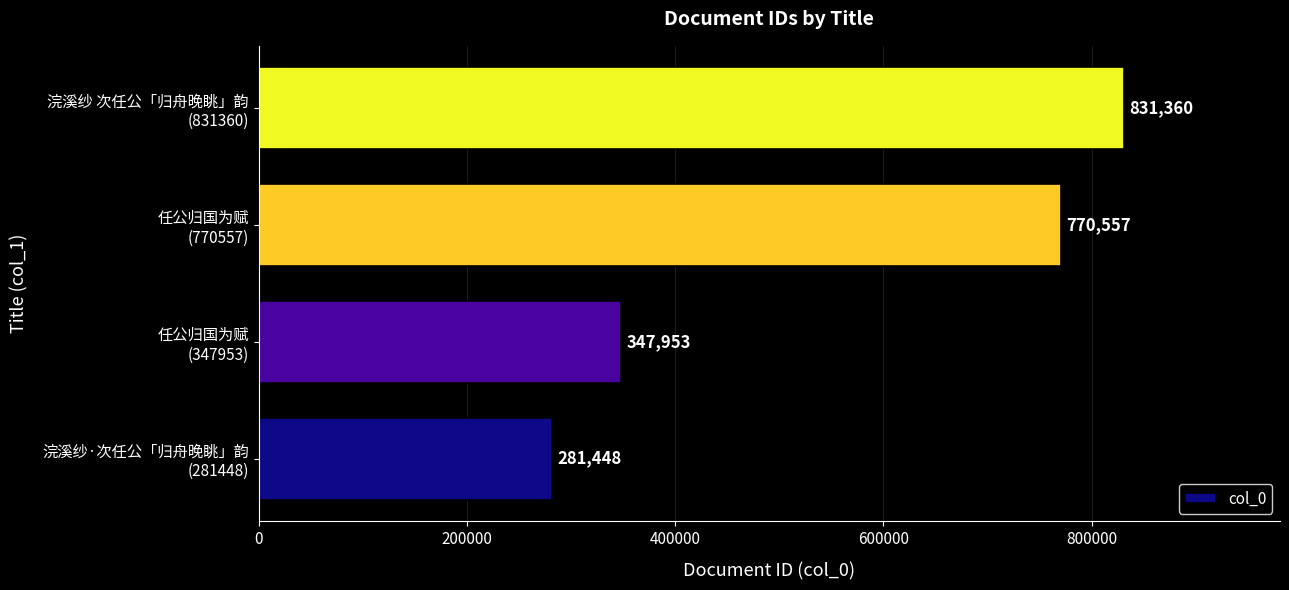

Count the values in the range 347953 to 831360.

3